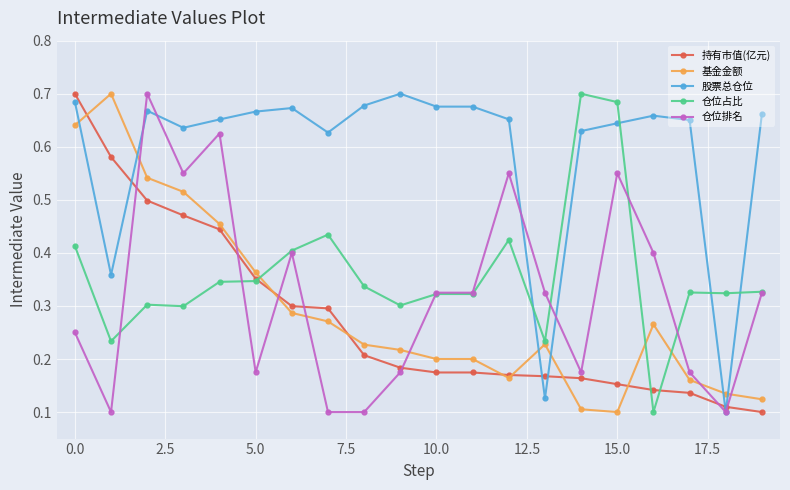

Which series has the largest total across all categories?

股票总仓位